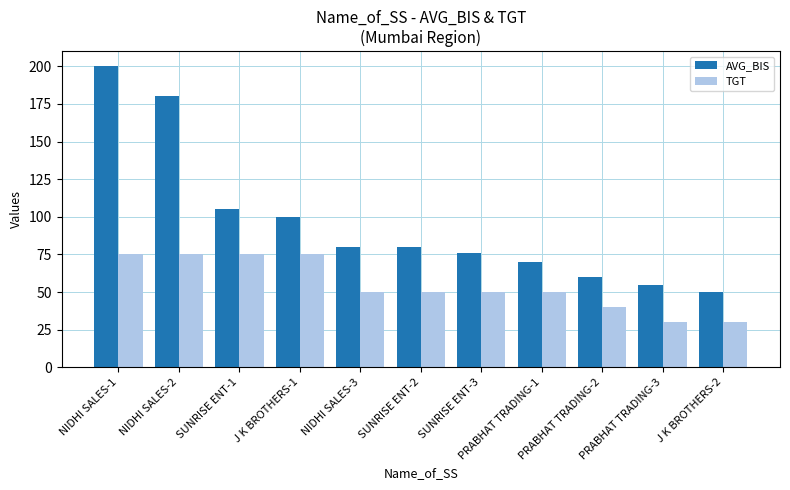

How many values in the AVG_BIS series are below 80?

5